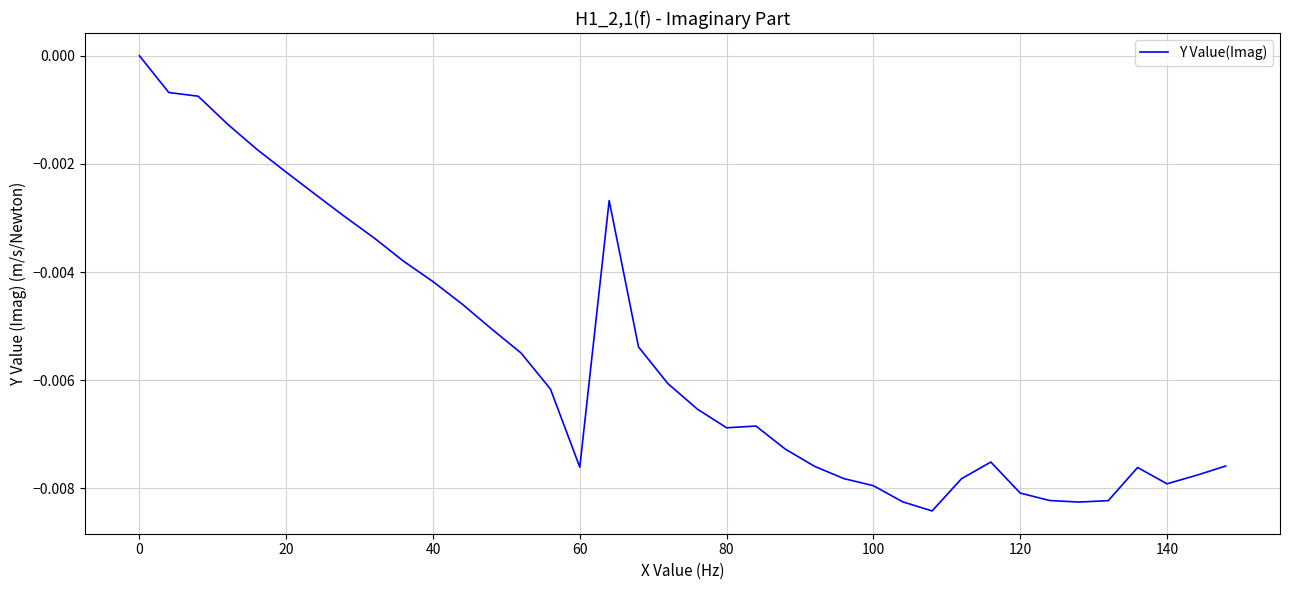

Does the chart have visible grid lines?

Yes